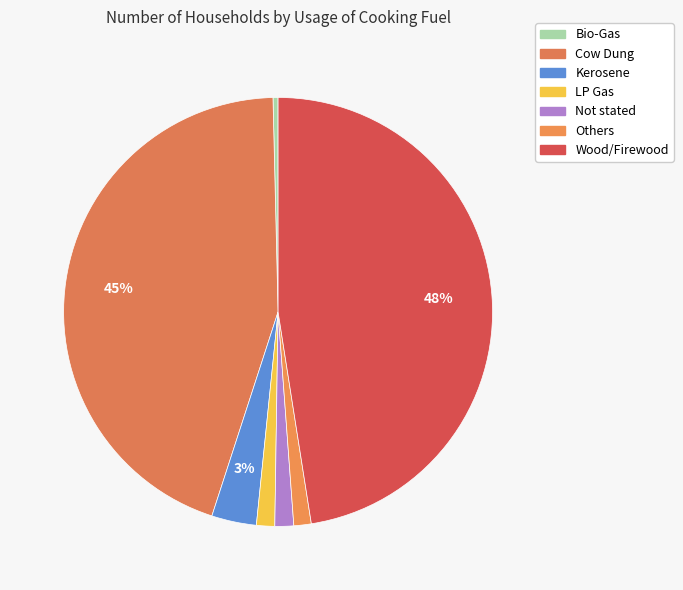

To the nearest percent, what percentage of the pie is Cow Dung?

45%